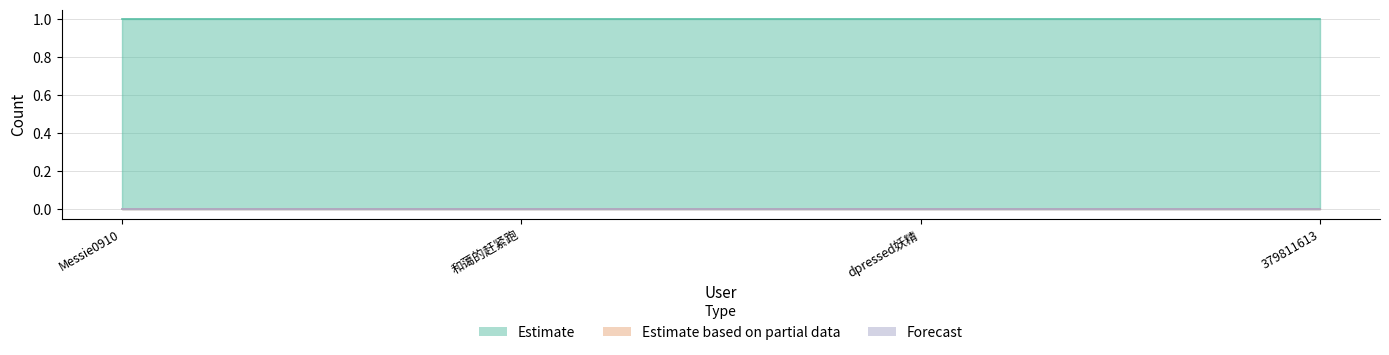

Rank the categories by Forecast value from highest to lowest.

Messie0910, 和蔼的赶紧跑, dpressed妖精, 379811613